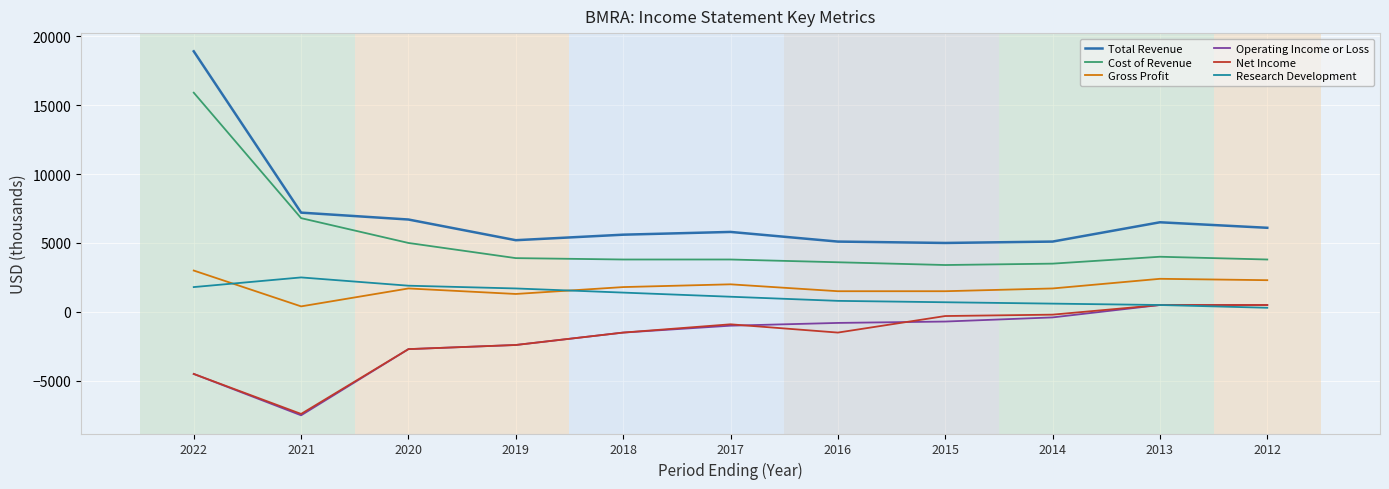

What is the lowest value of the Gross Profit series?

400